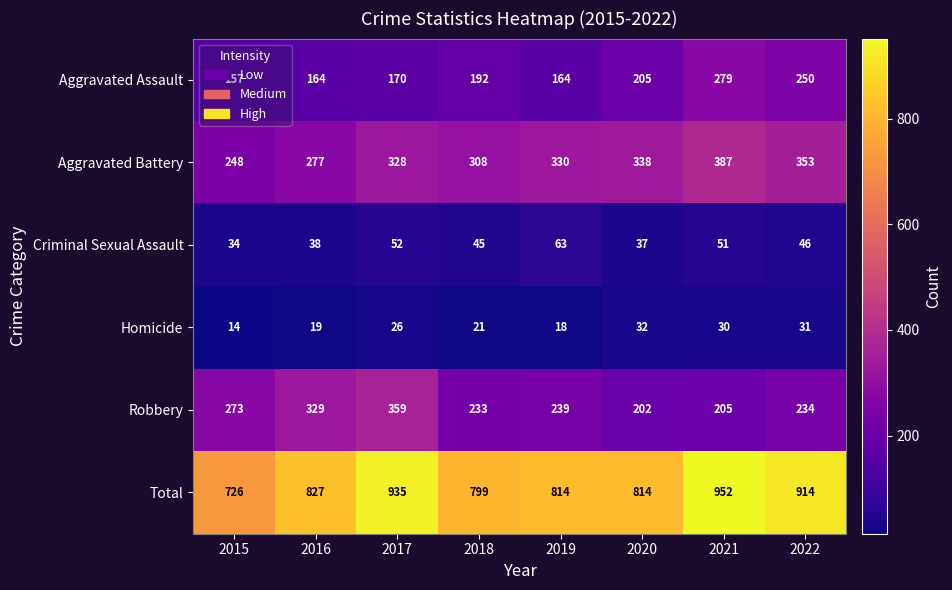

Which category has the lowest value across all series?

2015